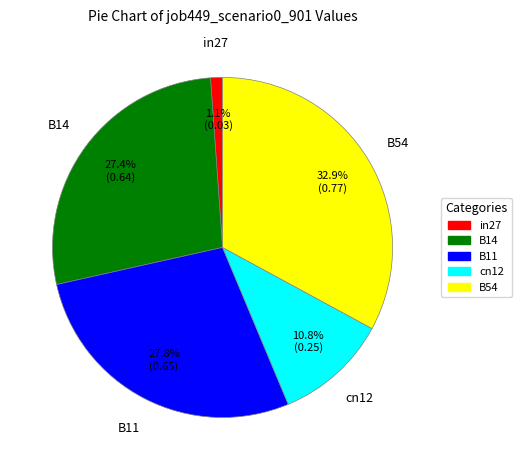

To the nearest percent, what is the average slice percentage?

20%